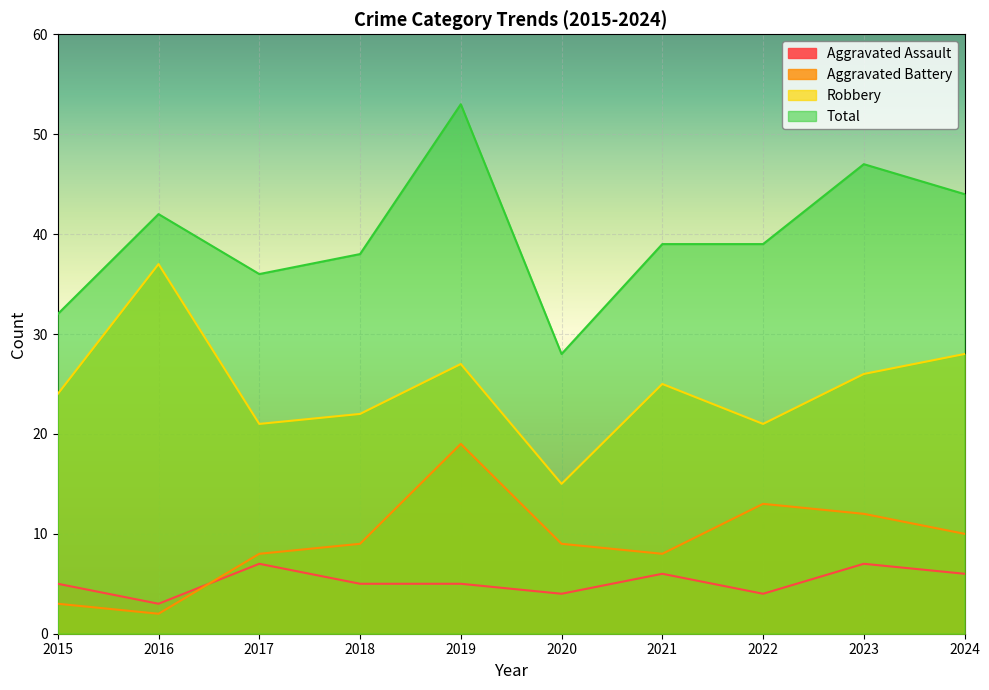

What is the spread (max minus min) of values at 2022?

35